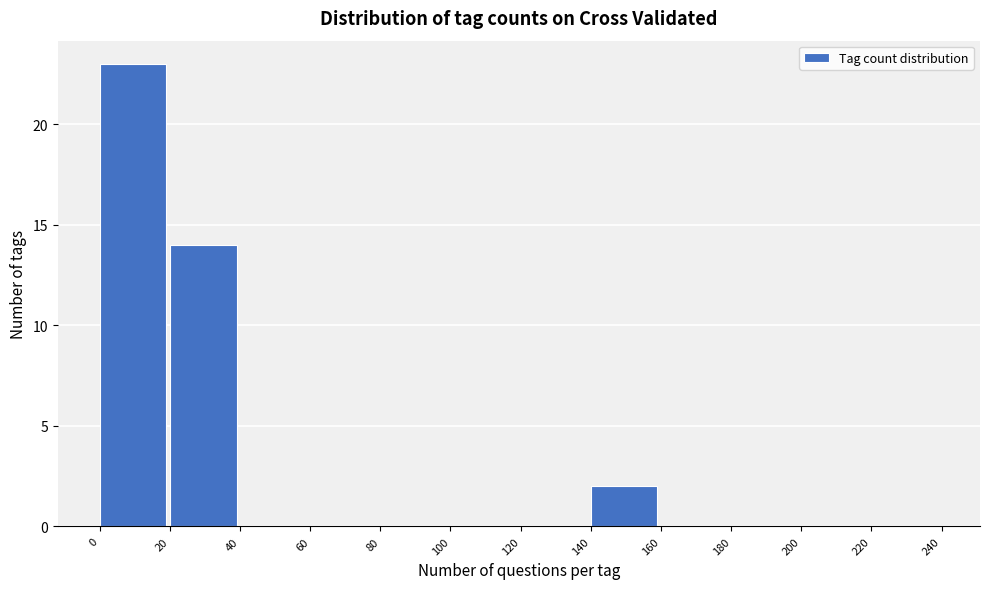

Which range on the x-axis has the tallest bar?

0 to 20